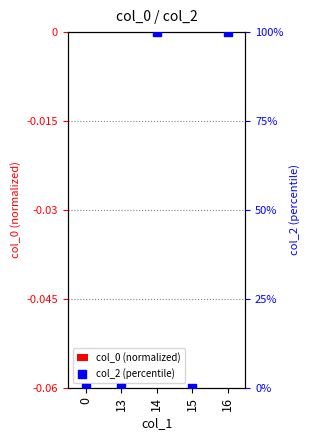

What are all the series names shown in the legend?

col_0 (normalized), col_2 (percentile)